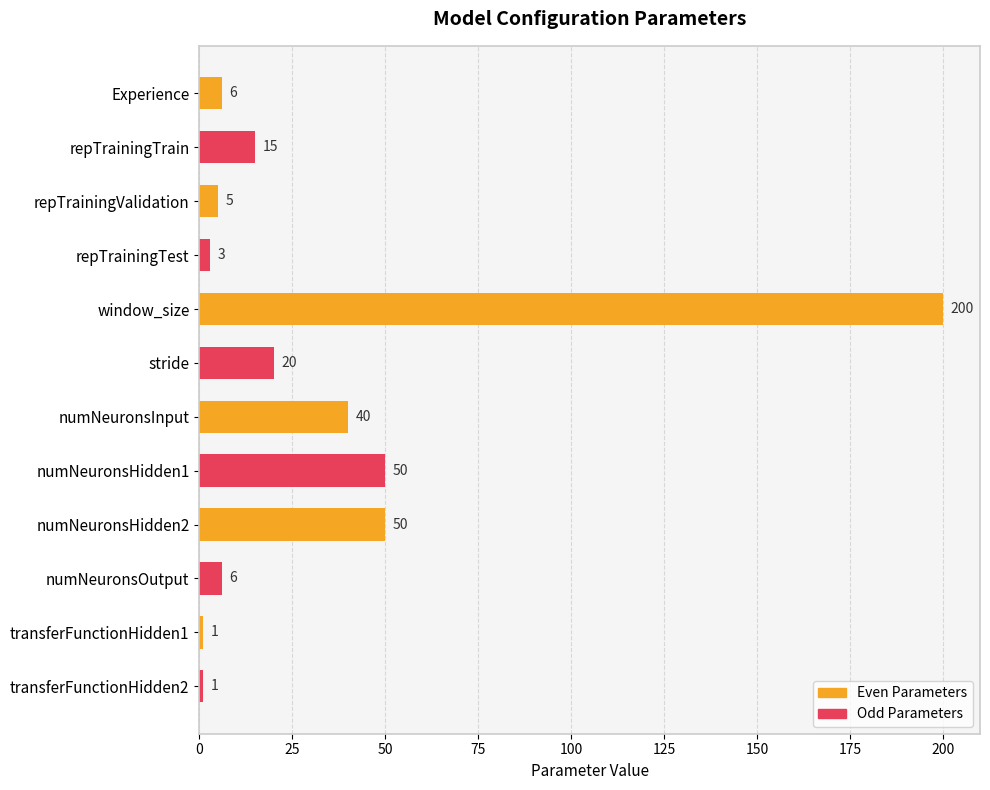

At which category does the chart reach its peak across all series?

window_size